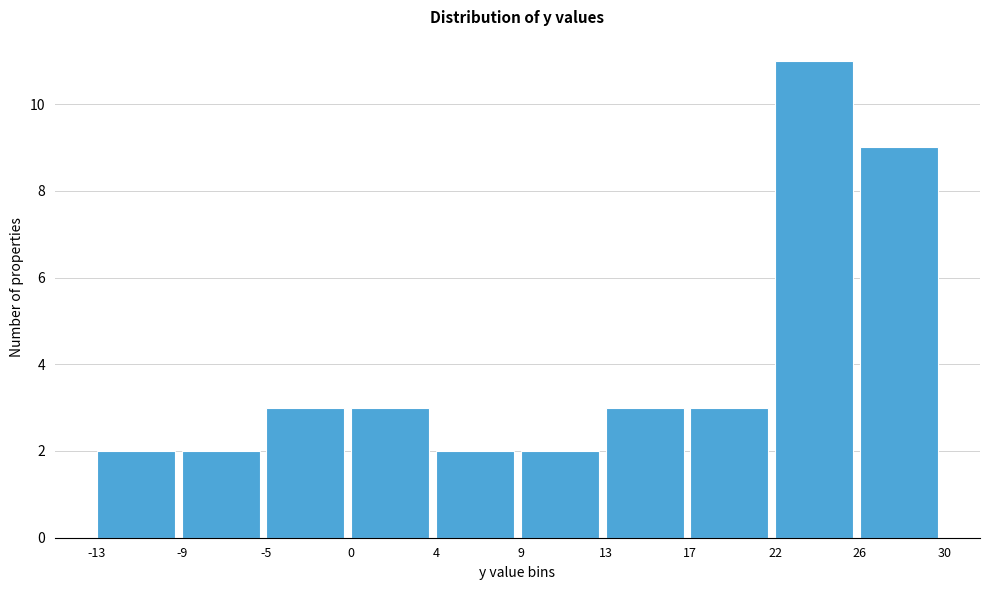

Reading left to right, transcribe all the data shown in this chart.

-13=2	-9=2	-5=3	0=3	4=2	9=2	13=3	17=3	22=11	26=9